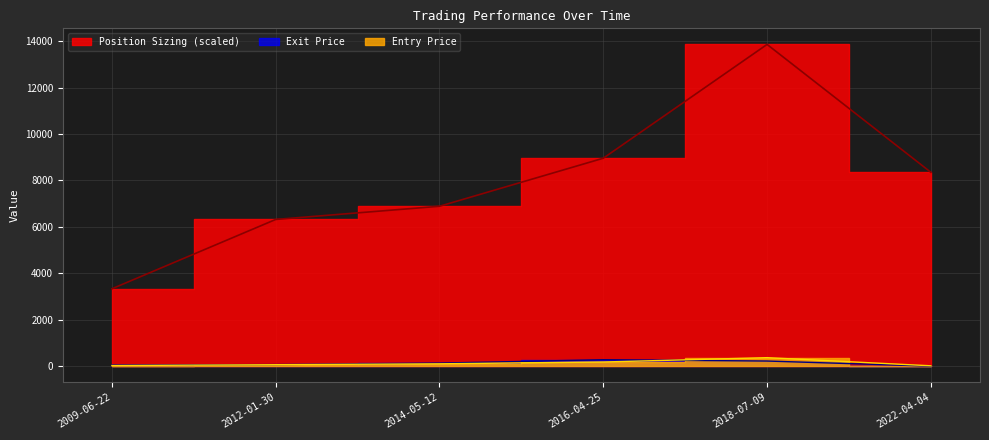

Reading left to right, list all the values displayed in this chart.

Entry Price: 2009-06-22=25.5	2012-01-30=62.3	2014-05-12=101.0	2016-04-25=178.9	2018-07-09=365.9	2022-04-04=15.7
Position Sizing: 2009-06-22=3333.2	2012-01-30=6318.5	2014-05-12=6886.1	2016-04-25=8955.8	2018-07-09=13857.2	2022-04-04=8349.8
Exit Price: 2009-06-22=48.4	2012-01-30=67.9	2014-05-12=131.3	2016-04-25=276.8	2018-07-09=220.4	2022-04-04=0.0